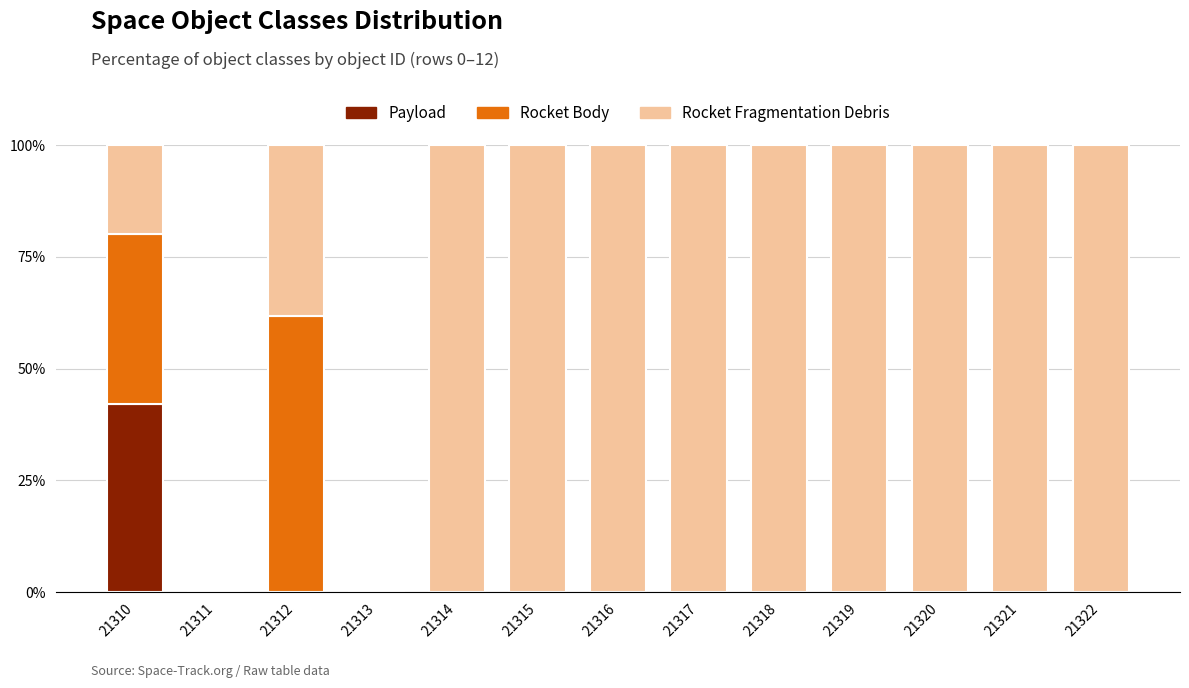

Which category has the highest value in the Payload series?

21310